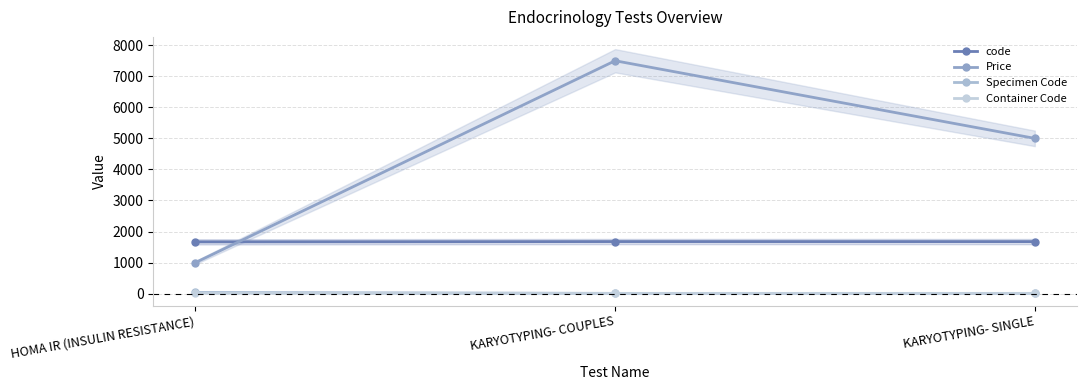

What is the difference between the second highest and minimum values in the Price series?

4000